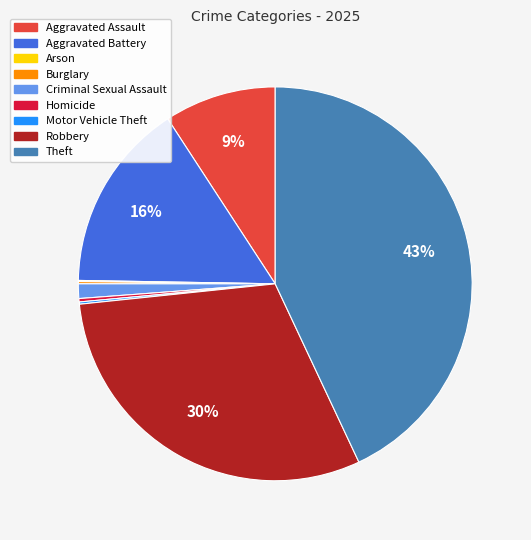

Is there any slice that represents more than half of the pie?

No